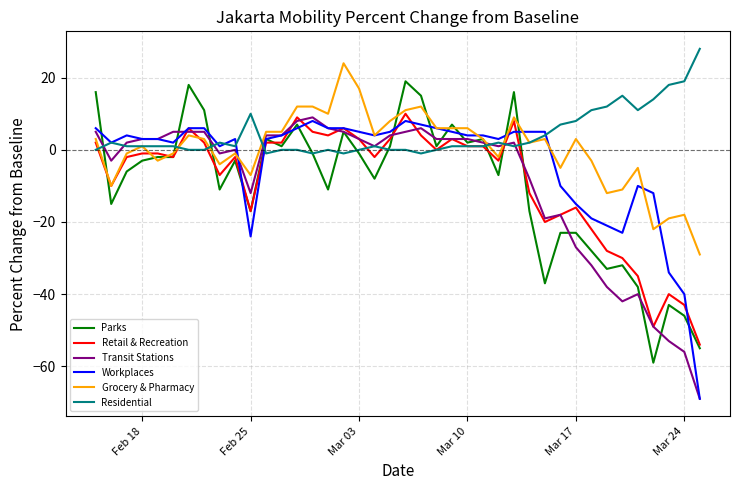

What is the maximum value shown in the chart?

28